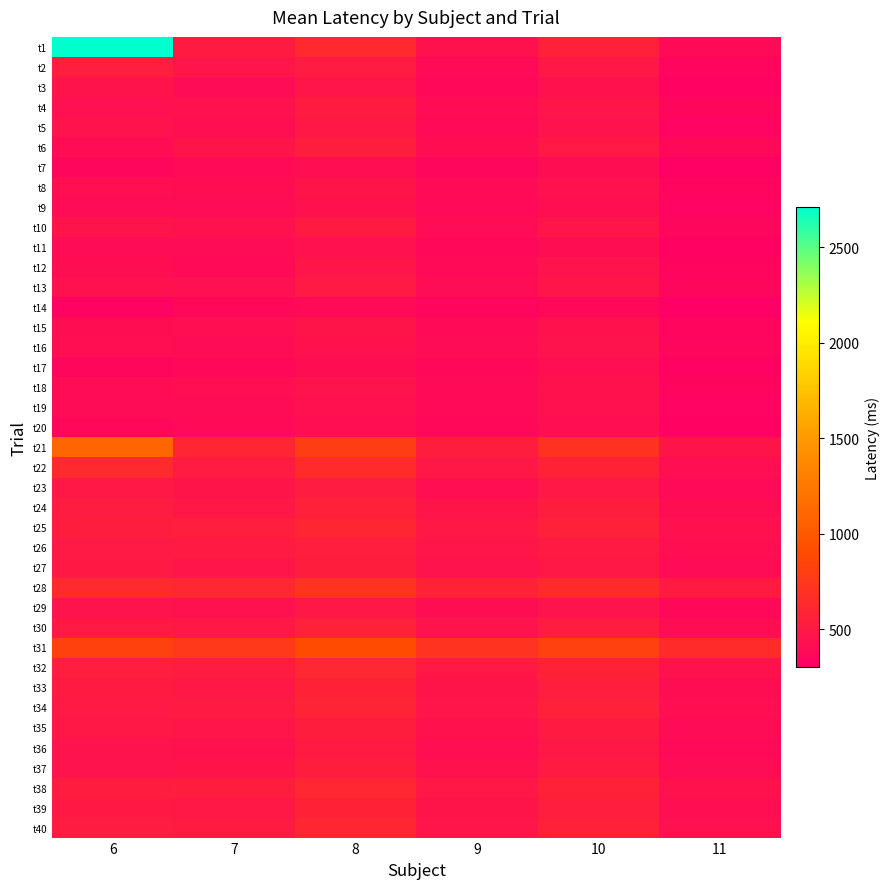

What is the spread (max minus min) of values at 10?

445